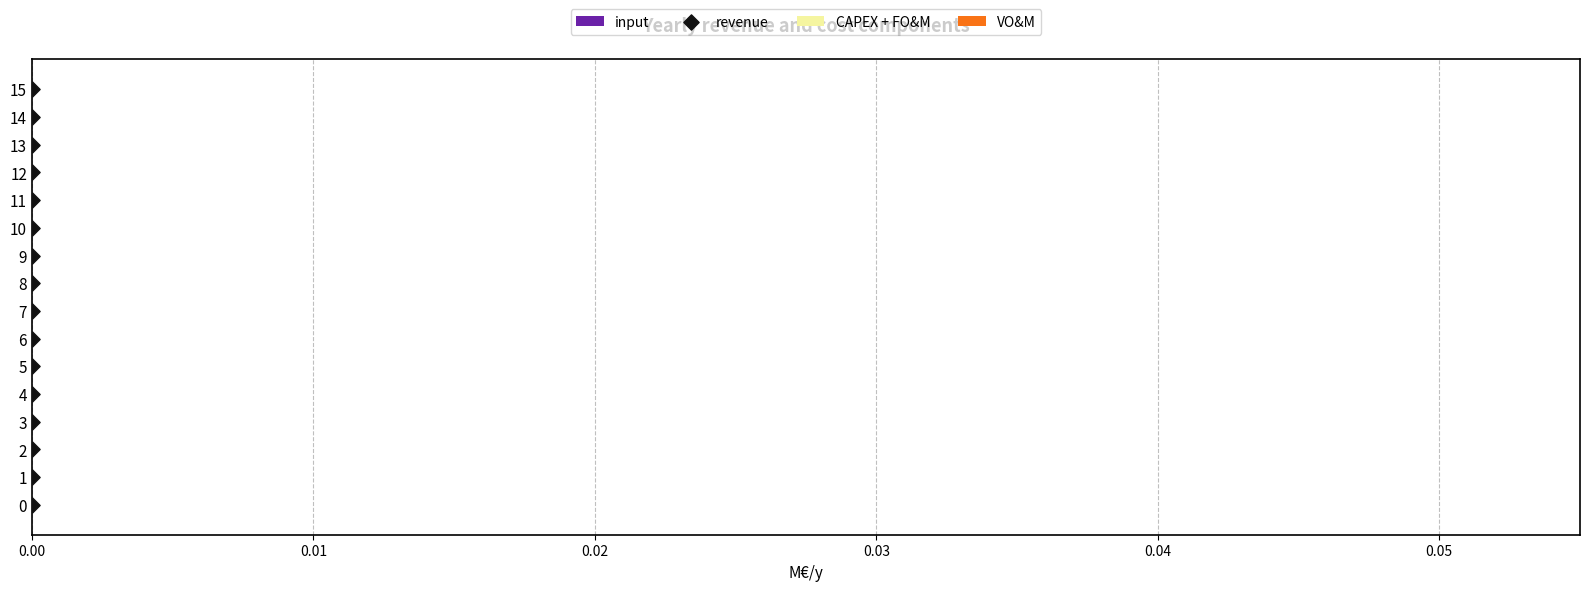

What is the range of Y values (max minus min)?

15